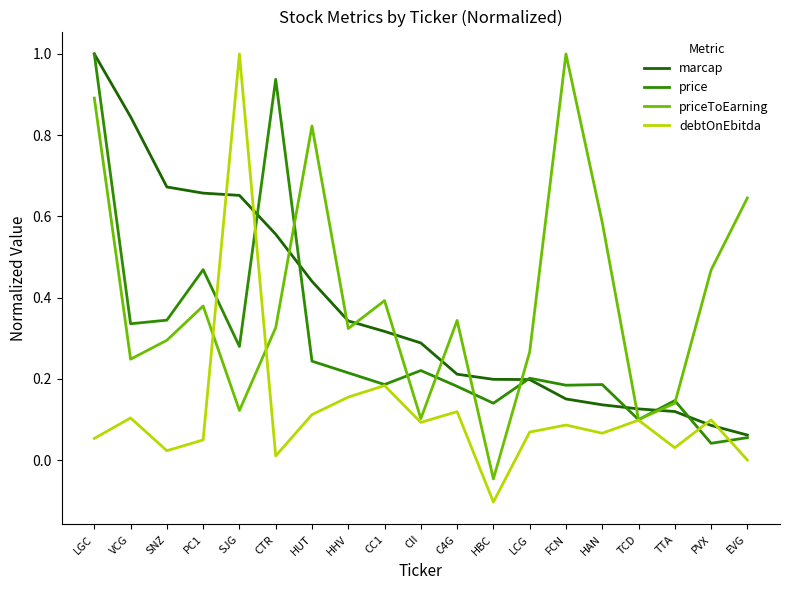

Which series ends up on top after the final intersection of price and debtOnEbitda?

price